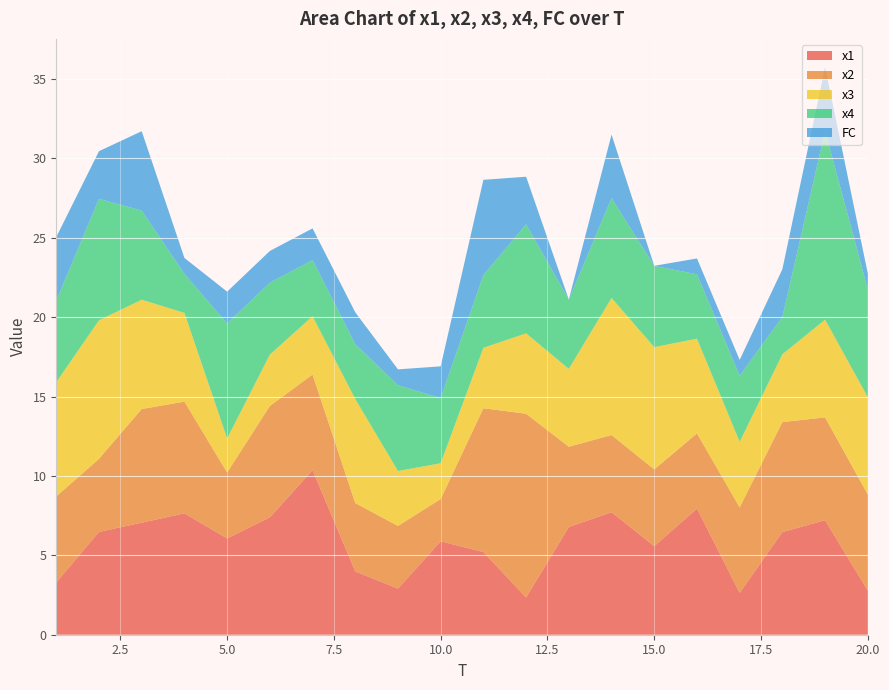

Reading left to right, transcribe all the data shown in this chart.

x1: 1=3.3	2=6.5	3=7.1	4=7.6	5=6.1	6=7.4	7=10.4	8=4.0	9=2.9	10=5.9	11=5.2	12=2.3	13=6.8	14=7.7	15=5.6	16=7.9	17=2.6	18=6.5	19=7.2	20=2.8
x2: 1=5.4	2=4.6	3=7.2	4=7.0	5=4.1	6=7.0	7=6.0	8=4.3	9=4.0	10=2.7	11=9.1	12=11.6	13=5.1	14=4.9	15=4.8	16=4.7	17=5.4	18=6.9	19=6.5	20=6.1
x3: 1=7.2	2=8.7	3=6.9	4=5.6	5=2.1	6=3.2	7=3.7	8=6.6	9=3.5	10=2.3	11=3.8	12=5.1	13=4.9	14=8.6	15=7.7	16=6.0	17=4.1	18=4.3	19=6.2	20=6.1
x4: 1=5.1	2=7.7	3=5.6	4=2.5	5=7.2	6=4.5	7=3.5	8=3.5	9=5.4	10=4.1	11=4.6	12=6.9	13=4.4	14=6.3	15=5.1	16=4.1	17=4.2	18=2.4	19=11.9	20=6.8
FC: 1=4.0	2=3.0	3=5.0	4=1.0	5=2.0	6=2.0	7=2.0	8=2.0	9=1.0	10=2.0	11=6.0	12=3.0	13=0.0	14=4.0	15=0.0	16=1.0	17=1.0	18=3.0	19=4.0	20=1.0